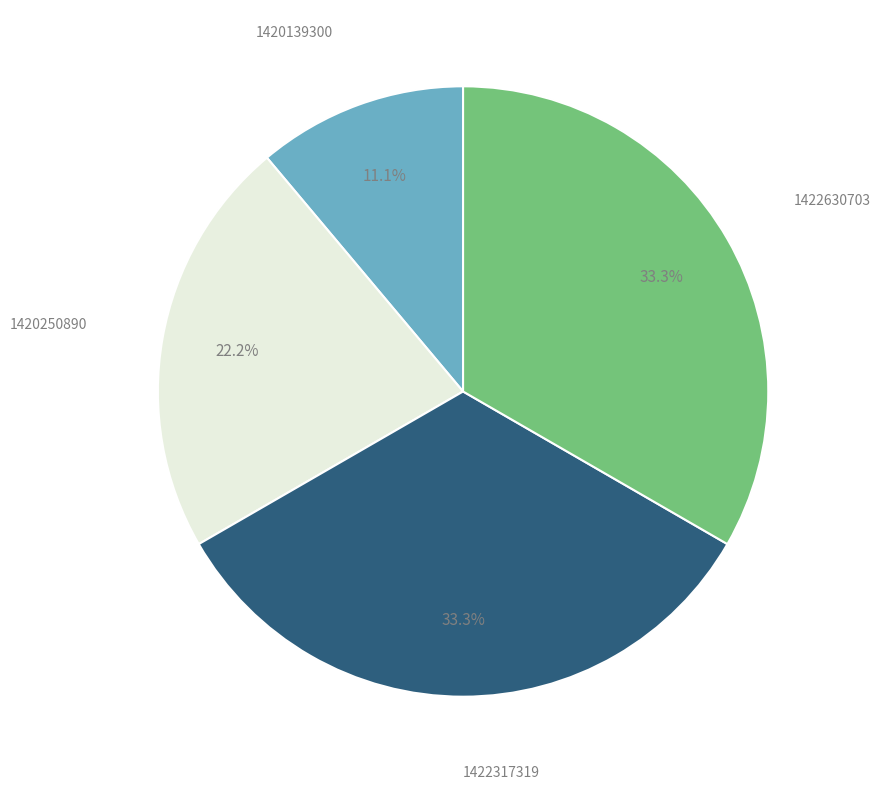

To the nearest percent, what percentage of the pie is 1422317319?

33%